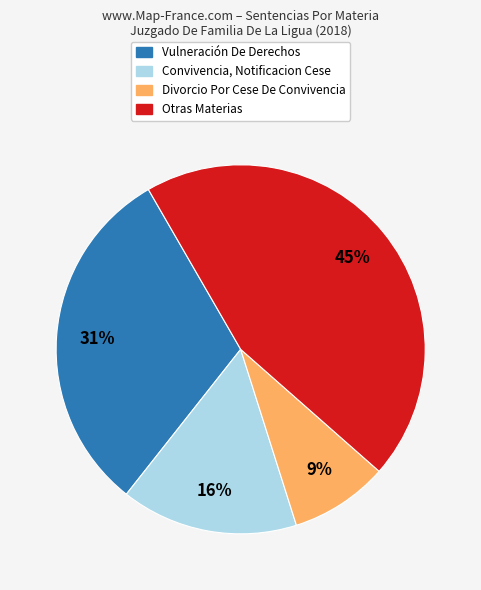

How many slices are in this pie chart?

4